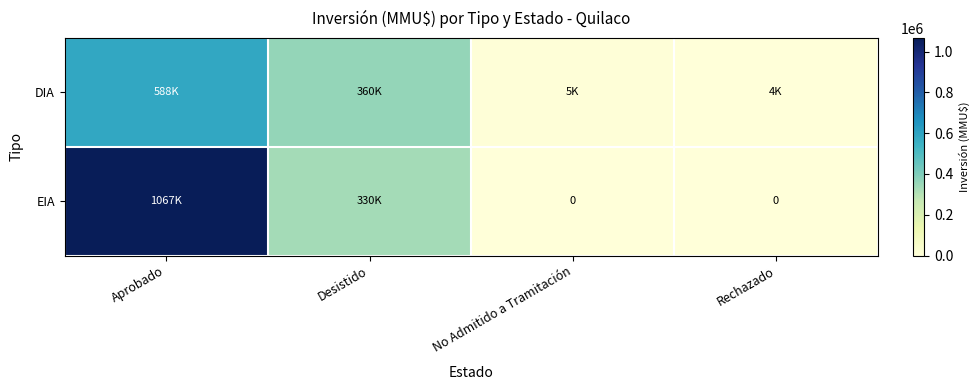

At which label does EIA reach its peak?

Aprobado